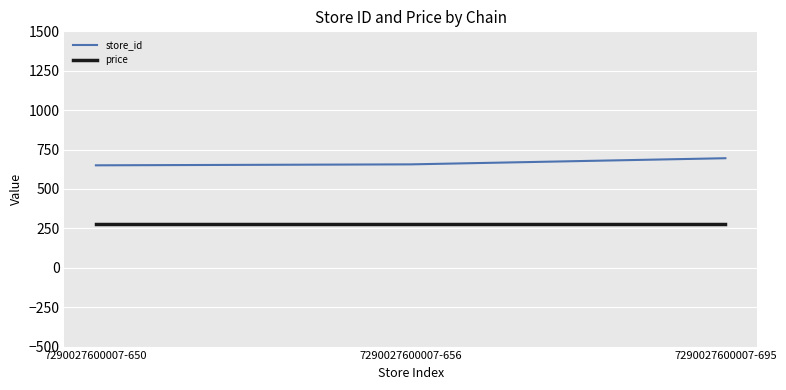

Read the store_id value at 7290027600007-656.

656